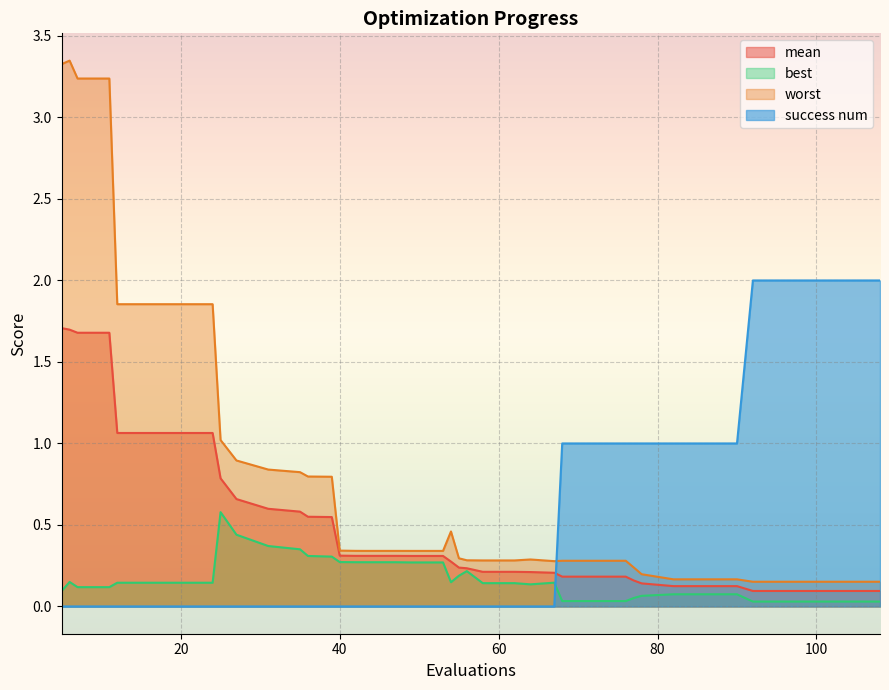

Which series has the widest spread of values?

worst